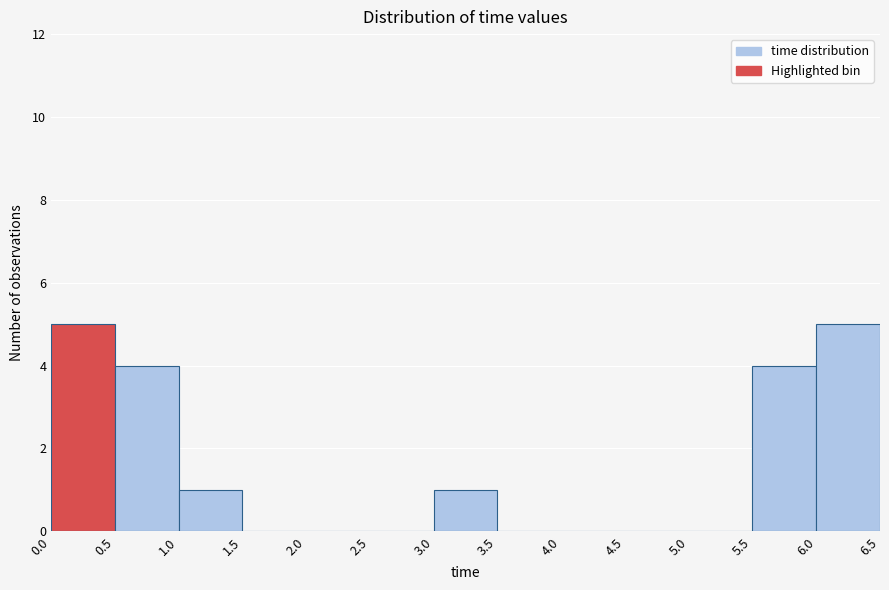

Reading left to right, list every bar in this chart as the range it spans on the x-axis followed by its height. The values are not printed on the chart, so give them approximately, as read against the axis.

0.0 to 0.5: 5
0.5 to 1.0: 4
1.0 to 1.5: 1
1.5 to 2.0: 0
2.0 to 2.5: 0
2.5 to 3.0: 0
3.0 to 3.5: 1
3.5 to 4.0: 0
4.0 to 4.5: 0
4.5 to 5.0: 0
5.0 to 5.5: 0
5.5 to 6.0: 4
6.0 to 6.5: 5